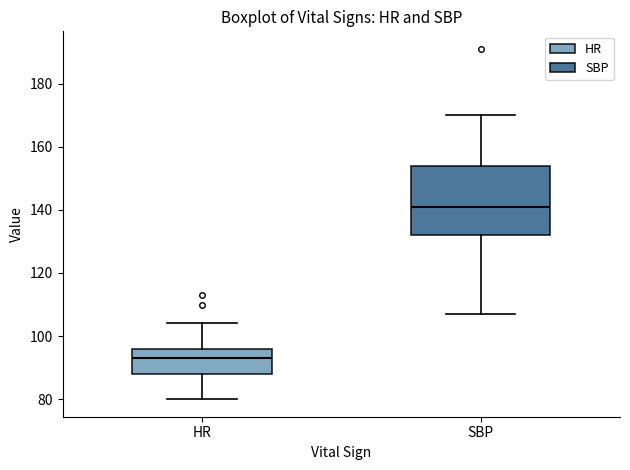

Reading left to right, read every box against the y-axis: the position of its median line, the range the box covers, and the ends of its whiskers. The values are not printed on the chart, so give them approximately, as read against the axis.

HR: median 94, box 88 to 96, whiskers 80 to 104
SBP: median 142, box 132 to 154, whiskers 108 to 170